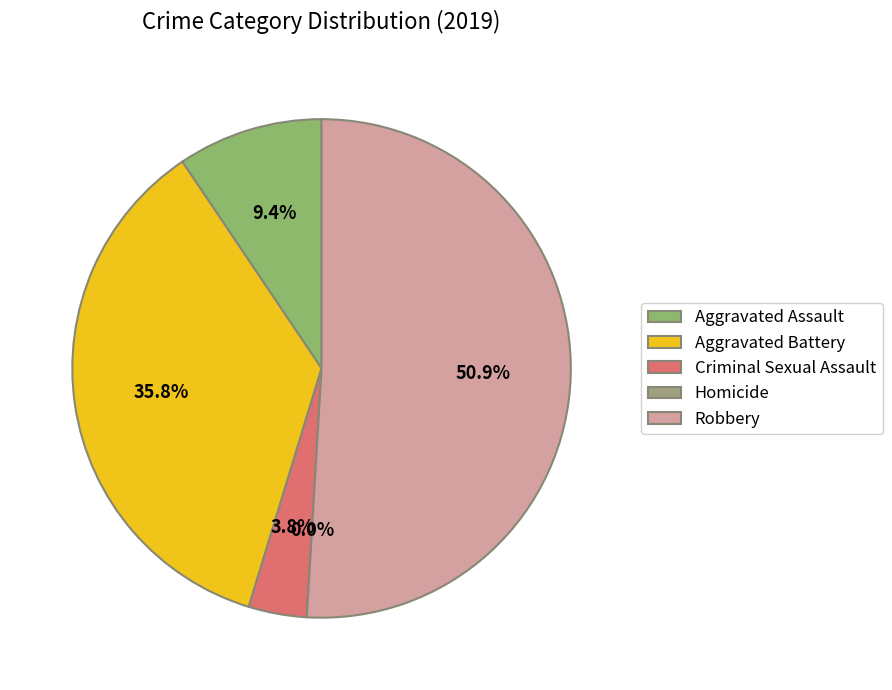

Rank the categories by value from lowest to highest.

Homicide, Criminal Sexual Assault, Aggravated Assault, Aggravated Battery, Robbery